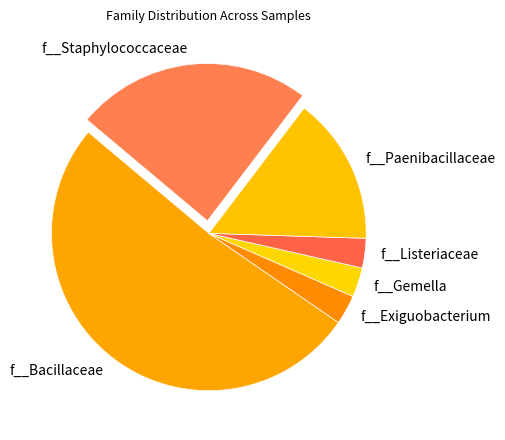

Approximately how many times larger is the value at f__Listeriaceae compared to f__Exiguobacterium?

1.0